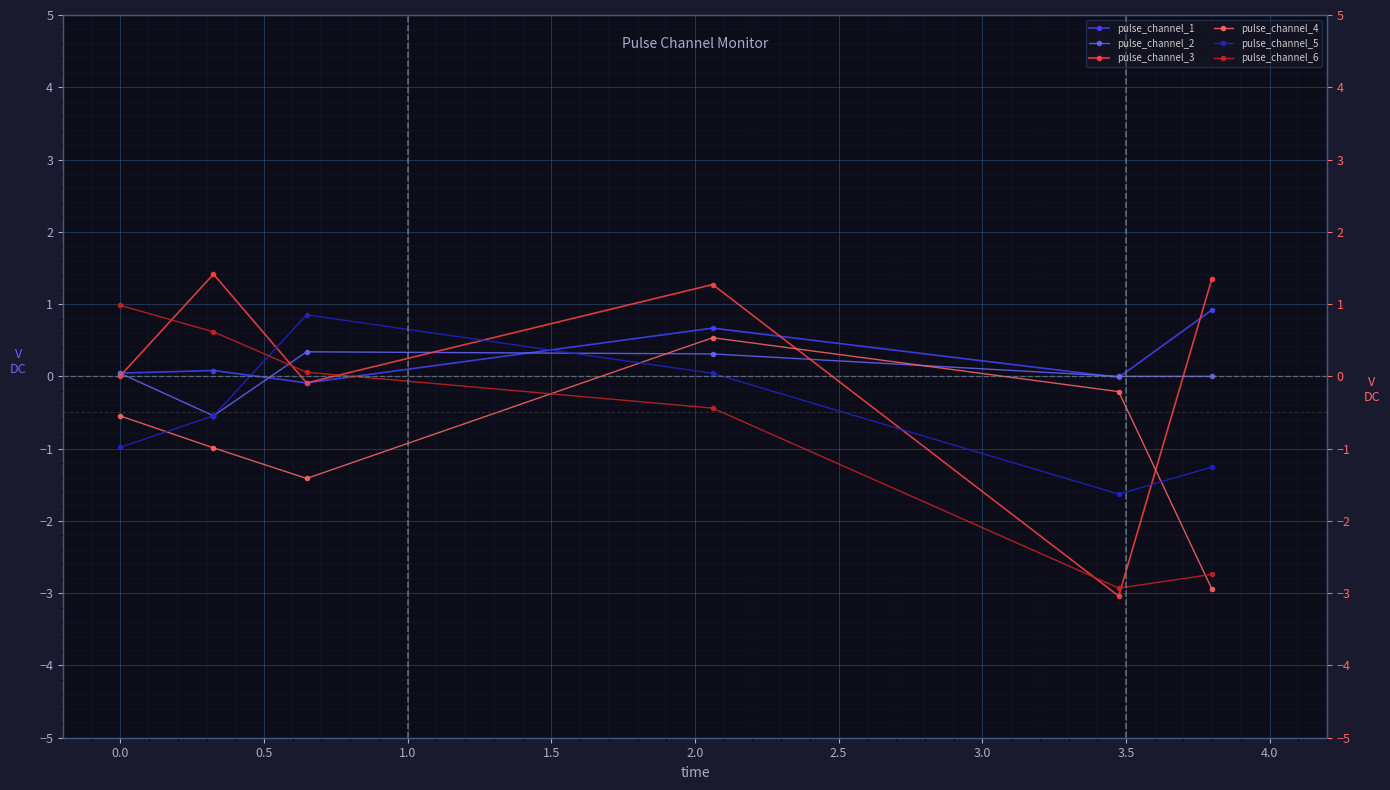

At how many categories does at least one series exceed -2?

6